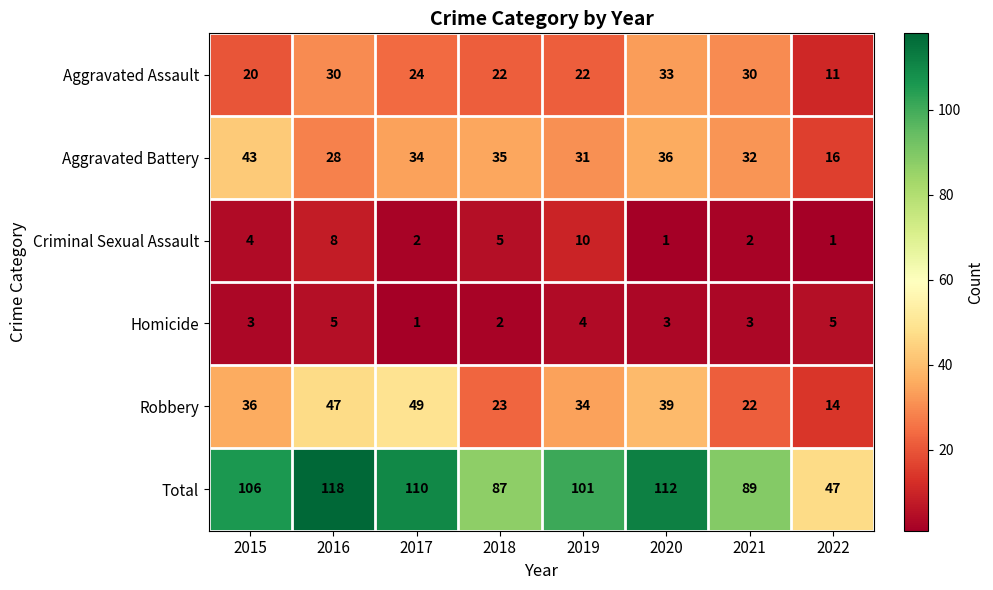

Which series has the largest range (max minus min)?

Total